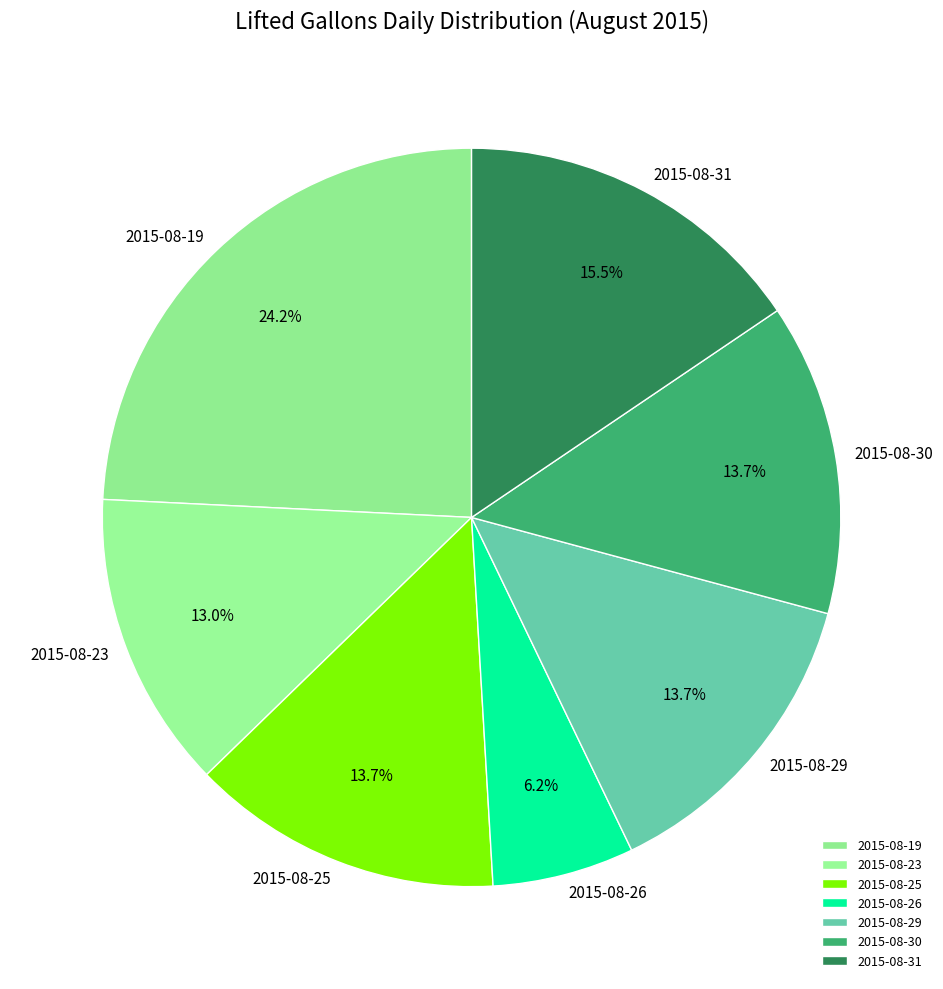

Which category has the biggest portion of the pie?

2015-08-19